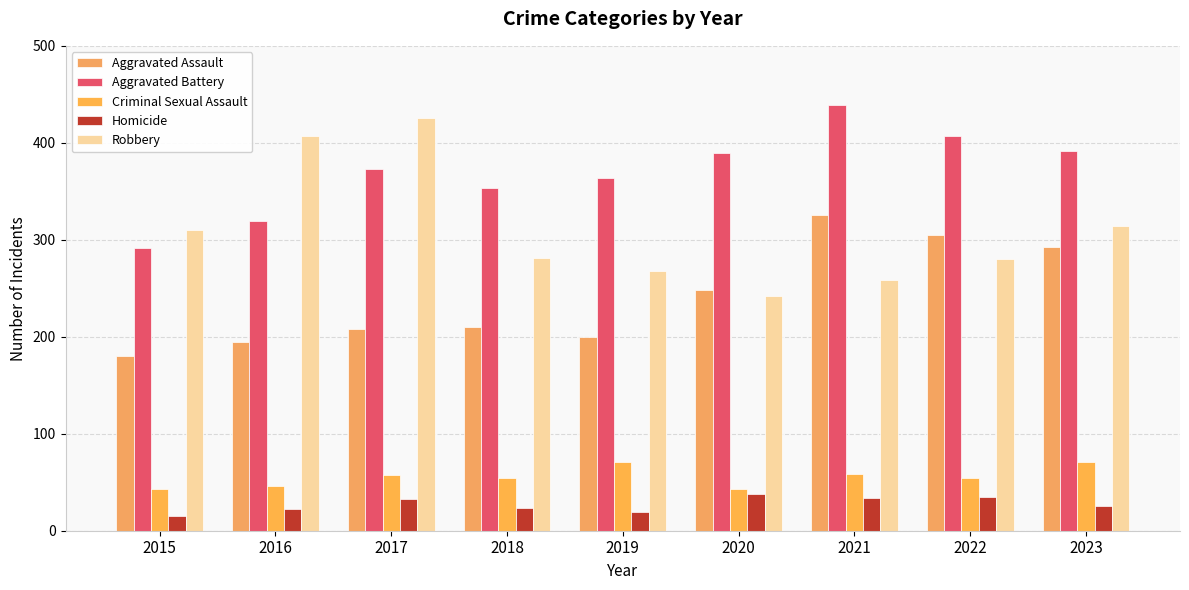

What is the difference between the second highest and minimum values in the Aggravated Battery series?

115